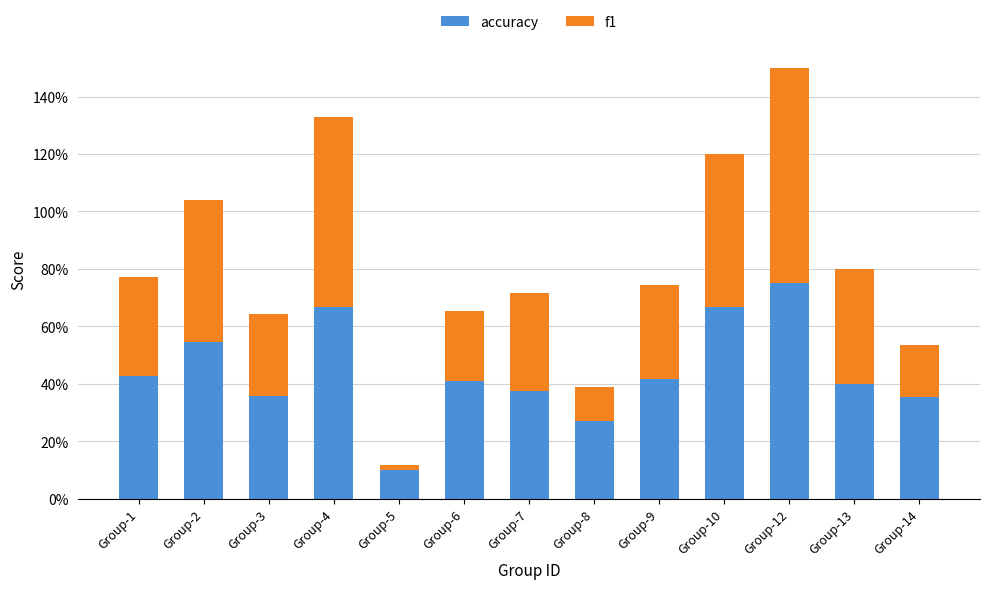

The value of f1 at Group-10 is 0.5. True or false?

True